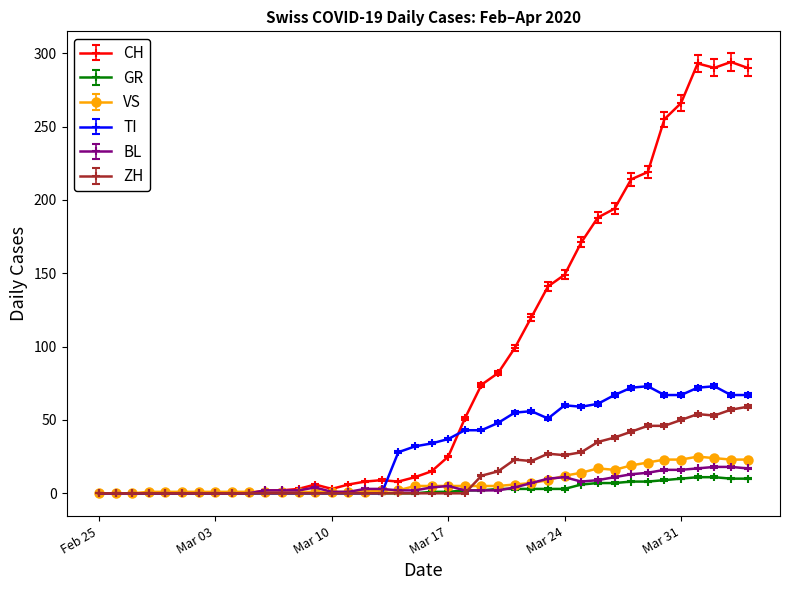

Which series has the largest range (max minus min)?

CH